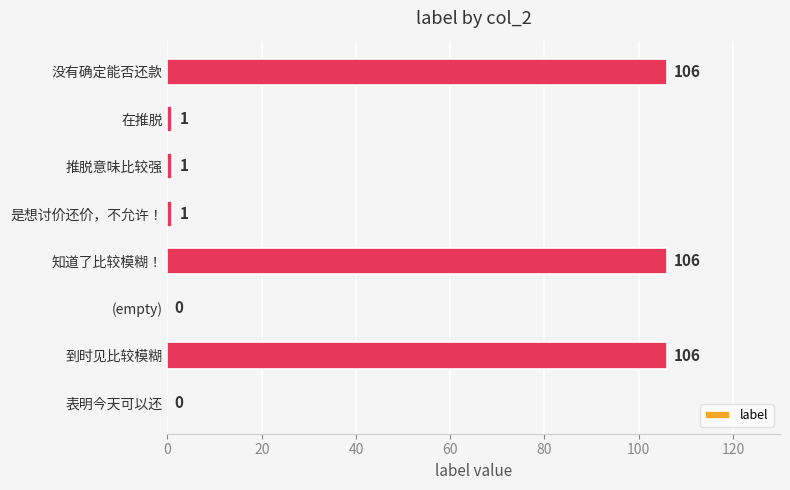

Between 没有确定能否还款 and 在推脱, which is larger?

没有确定能否还款